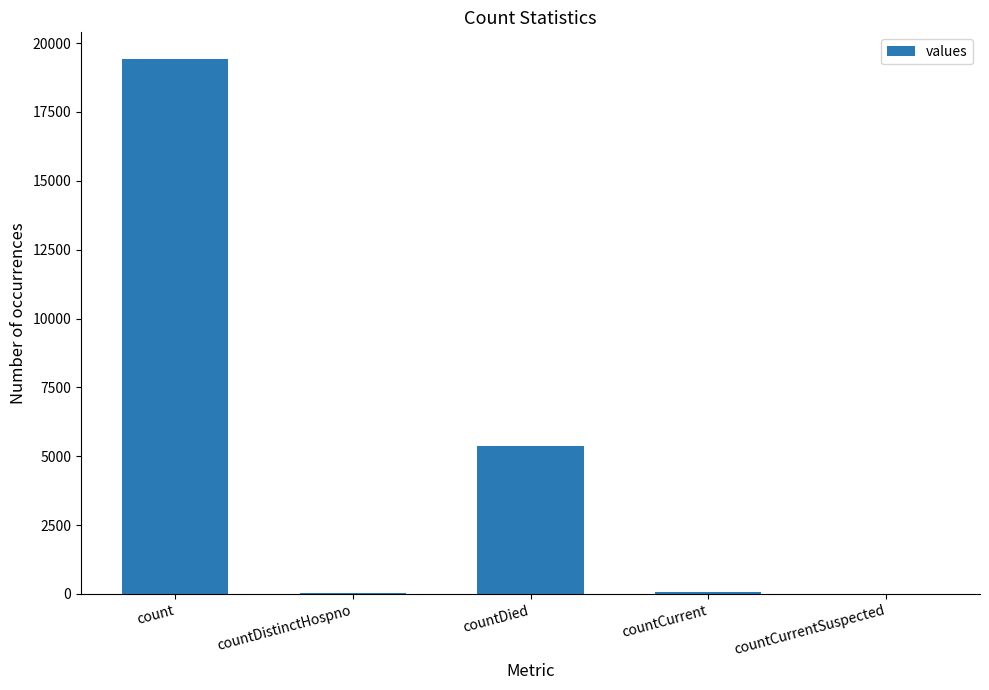

How many data points does each series have?

5